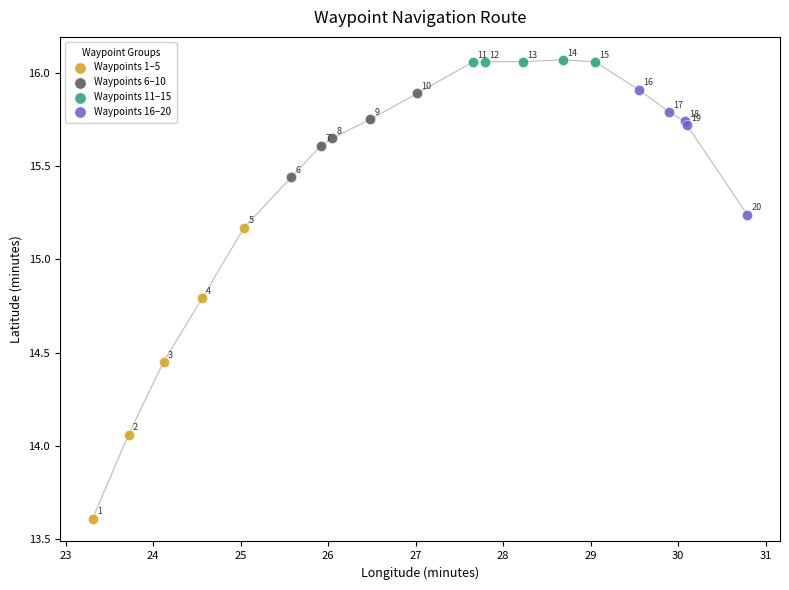

Which series reaches the maximum Y coordinate?

Waypoints 11–15